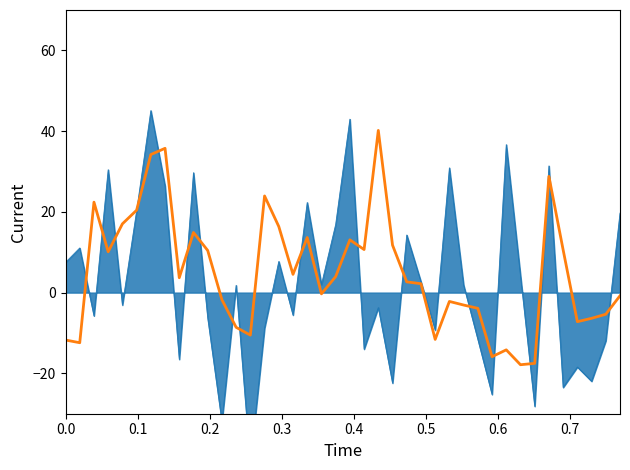

Count the number of categories in the chart.

40